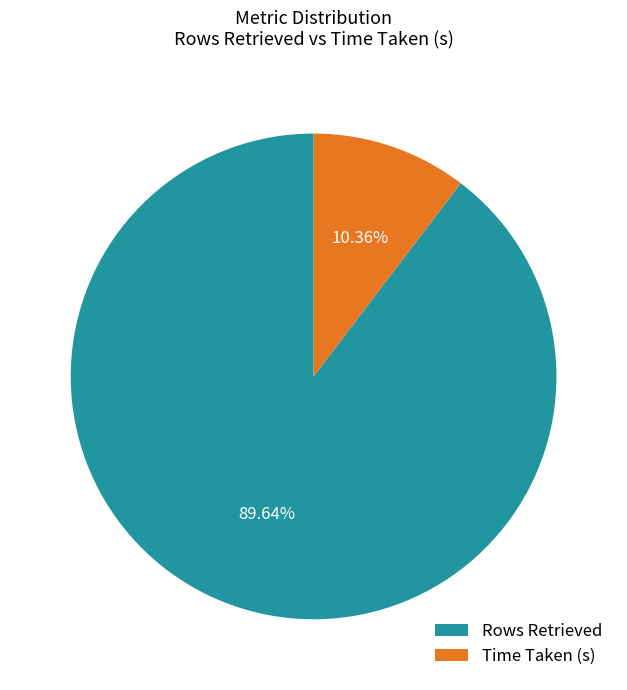

To the nearest percent, what portion does Rows Retrieved represent?

90%